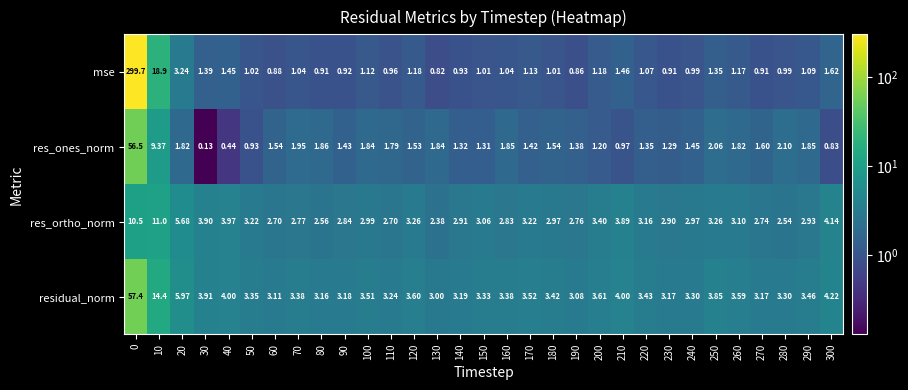

Which series has the widest spread of values?

mse